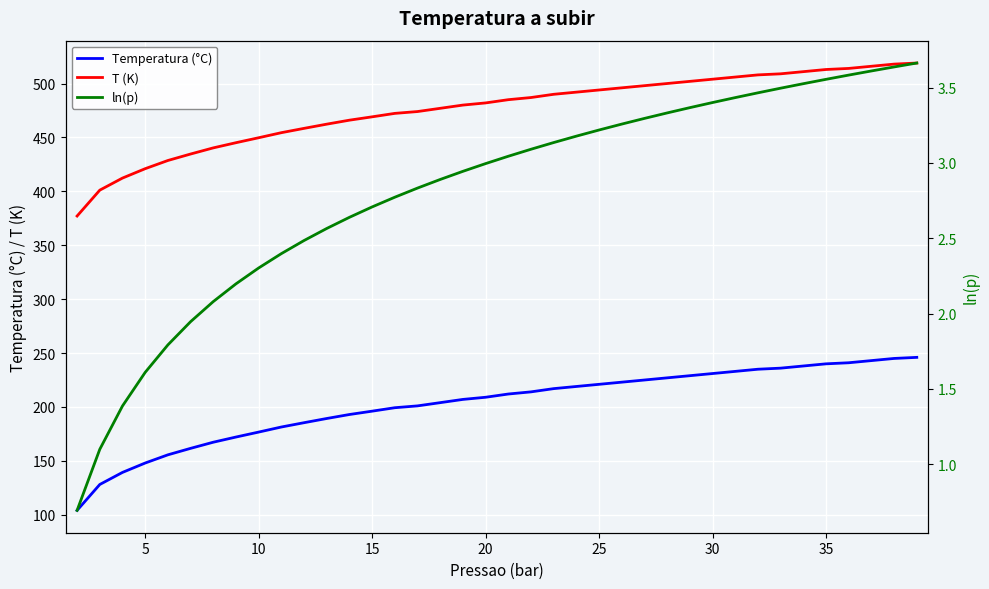

Which series has the largest range (max minus min)?

Temperatura (°C)